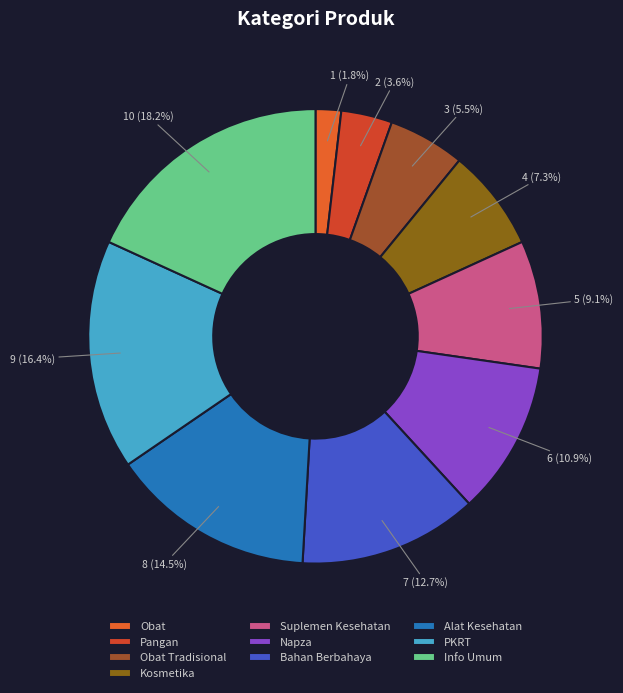

The PKRT slice represents 16% of the pie. True or false?

True